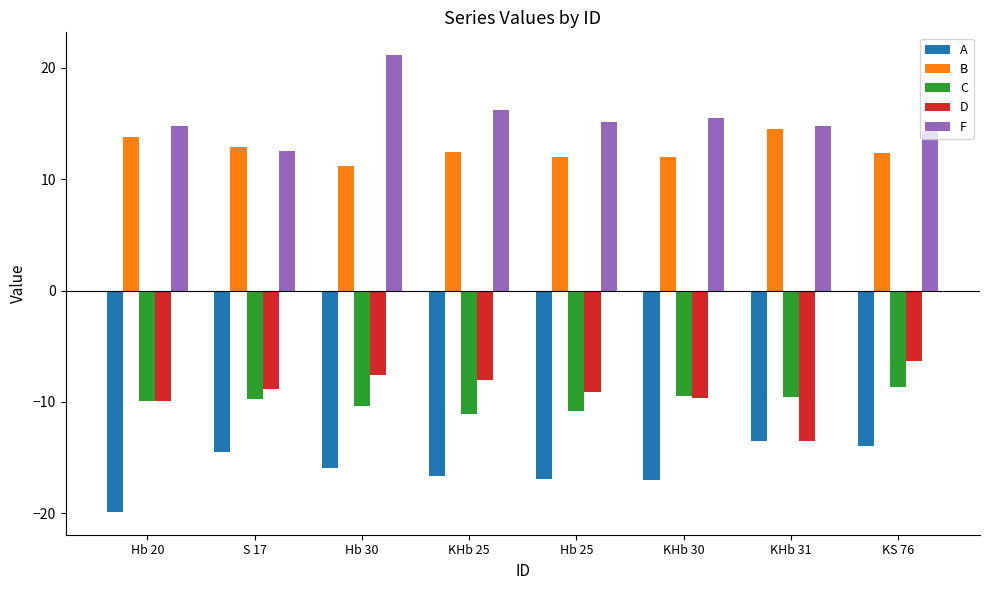

What is the average value of the C series?

-10.0